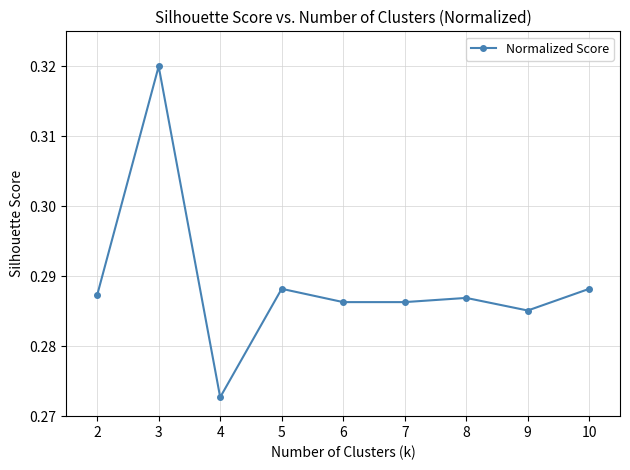

How many values are between 0 and 1?

9